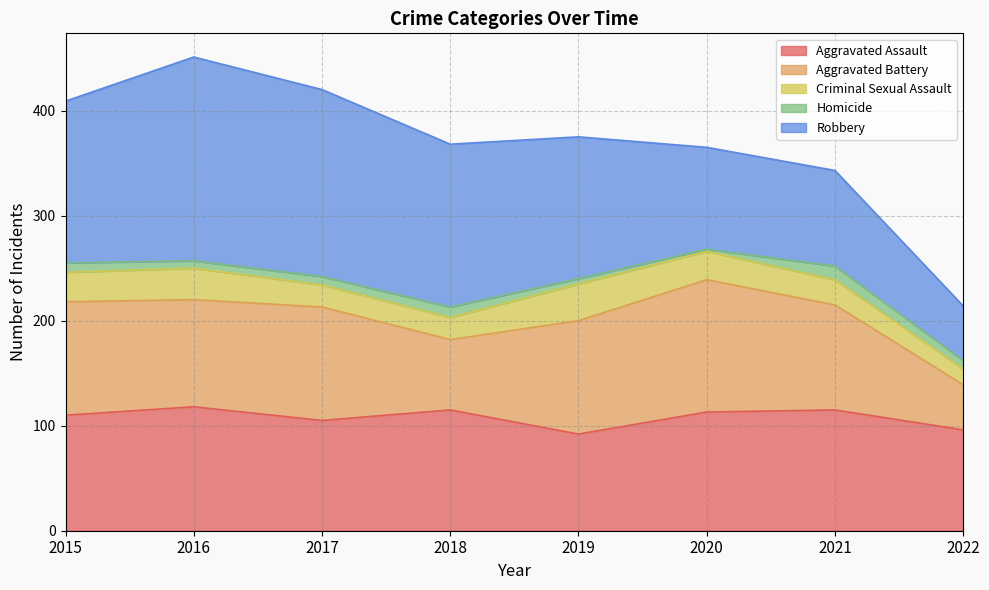

Which has a higher value, 2021 or 2015?

2021